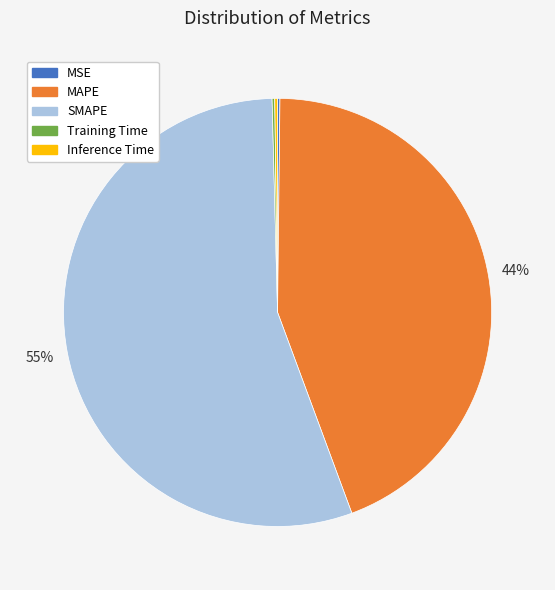

Which category accounts for the majority?

SMAPE